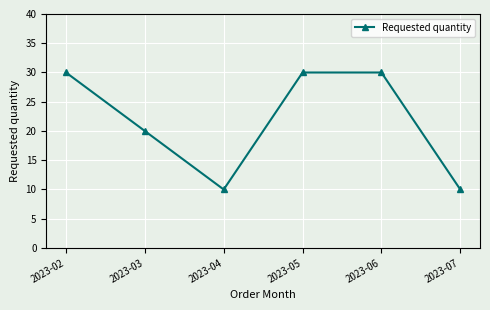

At which category does the data reach its first local valley?

2023-04